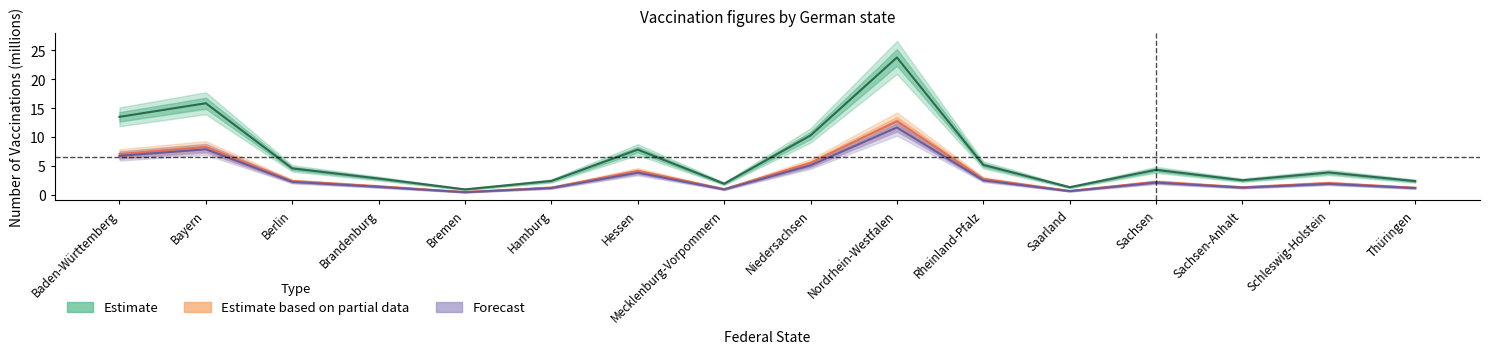

What is the total value across all series at Bremen?

2.0